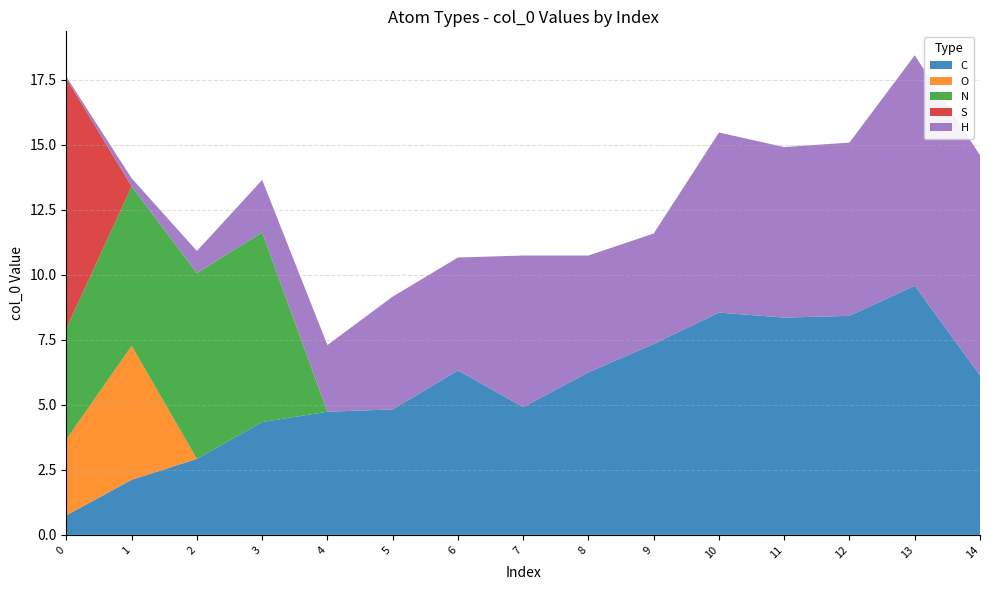

Reading left to right, list all the values displayed in this chart.

C: 0.8	2.1	2.9	4.3	4.7	4.8	6.3	4.9	6.2	7.3	8.5	8.4	8.4	9.6	6.1
O: 2.9	5.1	0.0	0.0	0.0	0.0	0.0	0.0	0.0	0.0	0.0	0.0	0.0	0.0	0.0
N: 4.3	6.1	7.1	7.3	0.0	0.0	0.0	0.0	0.0	0.0	0.0	0.0	0.0	0.0	0.0
S: 9.6	0.0	0.0	0.0	0.0	0.0	0.0	0.0	0.0	0.0	0.0	0.0	0.0	0.0	0.0
H: 0.1	0.3	0.8	2.0	2.6	4.3	4.3	5.8	4.5	4.2	6.9	6.6	6.7	8.9	8.5